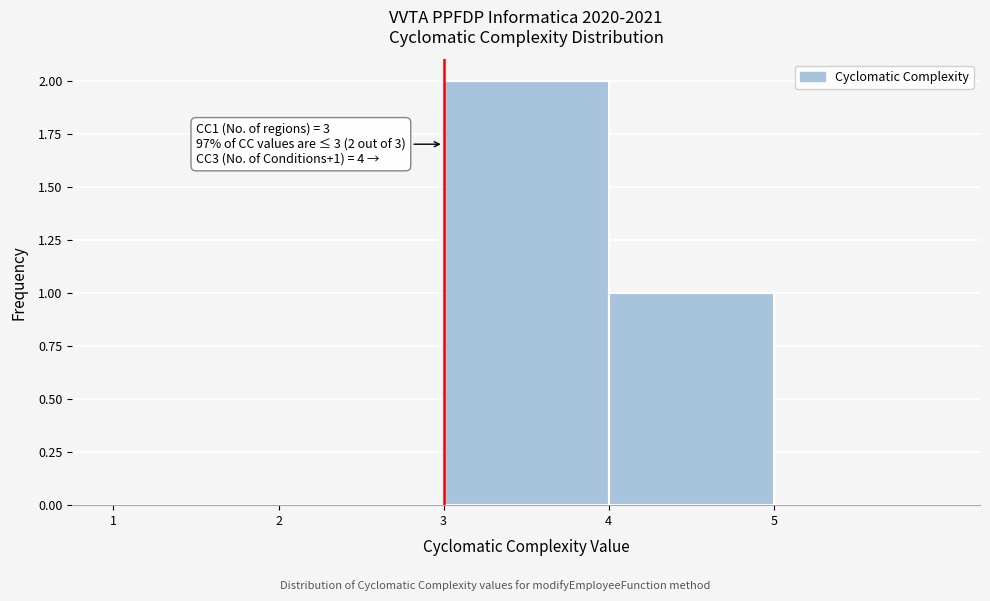

Over which range of the x-axis is the bar tallest?

3 to 4